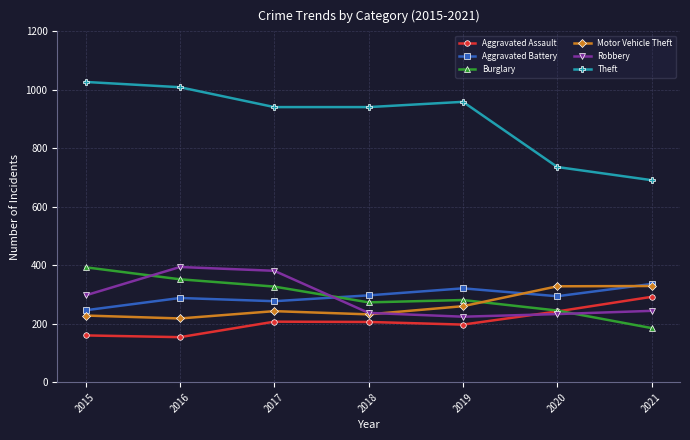

Count the number of data series in this chart.

6